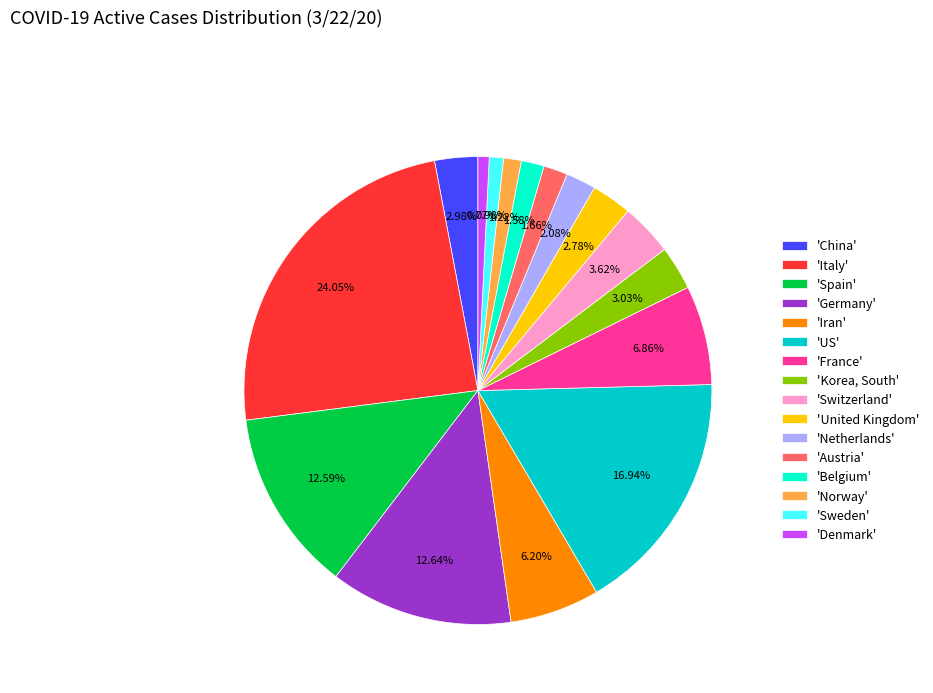

Approximately how many times larger is the value at 'Iran' compared to 'Denmark'?

8.0